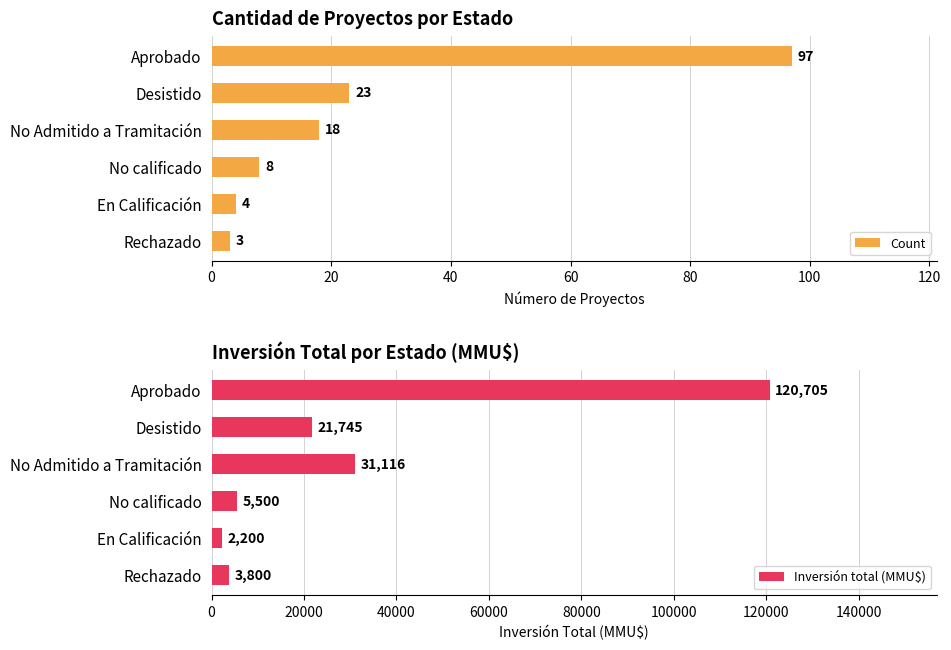

Reading left to right, what are all the values shown in this chart?

Count: 97	23	18	8	4	3
Inversión total (MMU$): 120705	21745	31116	5500	2200	3800